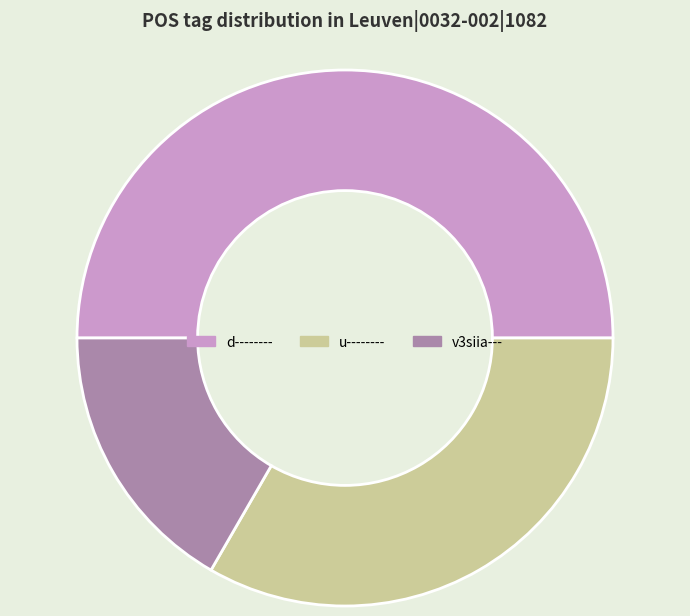

True or false: u-------- accounts for 33% of the total.

True